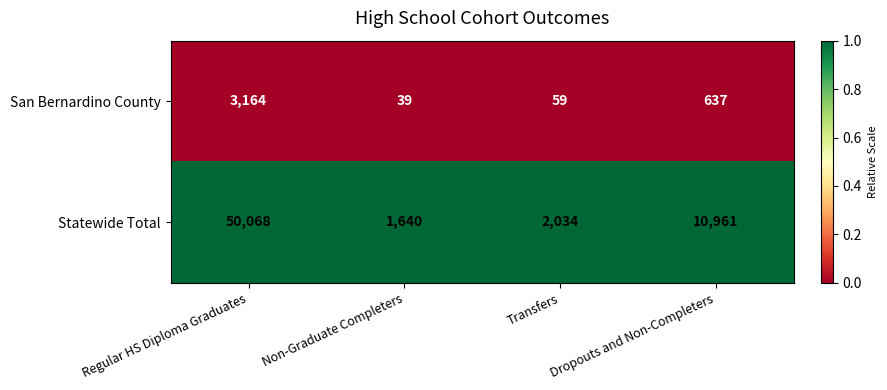

List the series in order of their overall mean, highest first.

Statewide Total, San Bernardino County